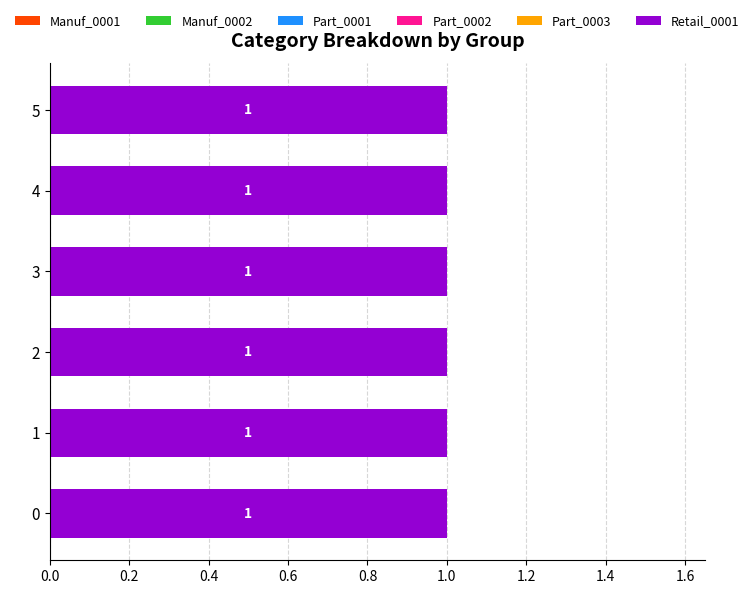

Reading left to right, list all the values displayed in this chart.

Manuf_0001: 0=0	1=0	2=0	3=0	4=0	5=0
Manuf_0002: 0=0	1=0	2=0	3=0	4=0	5=0
Part_0001: 0=0	1=0	2=0	3=0	4=0	5=0
Part_0002: 0=0	1=0	2=0	3=0	4=0	5=0
Part_0003: 0=0	1=0	2=0	3=0	4=0	5=0
Retail_0001: 0=1	1=1	2=1	3=1	4=1	5=1